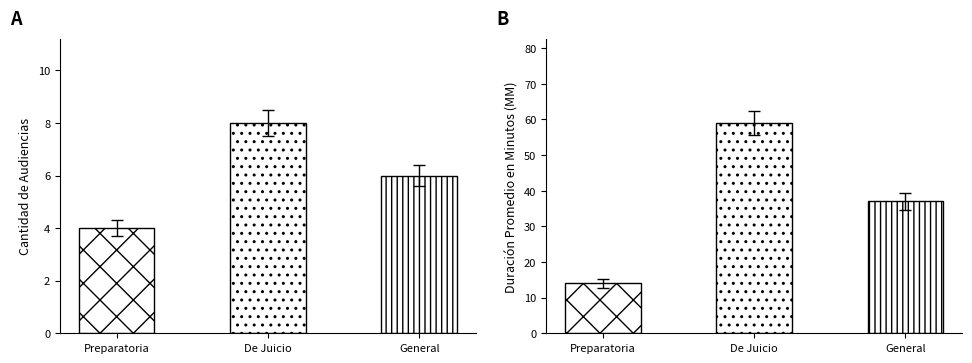

What is the sum of all Duración Promedio en Minutos (MM) values?

110